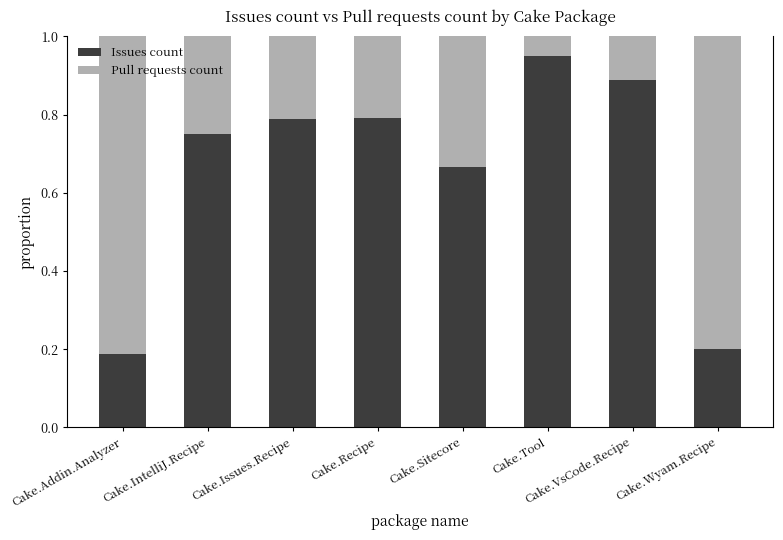

What is the sum of the Issues count values at Cake.IntelliJ.Recipe and Cake.Tool?

1.7